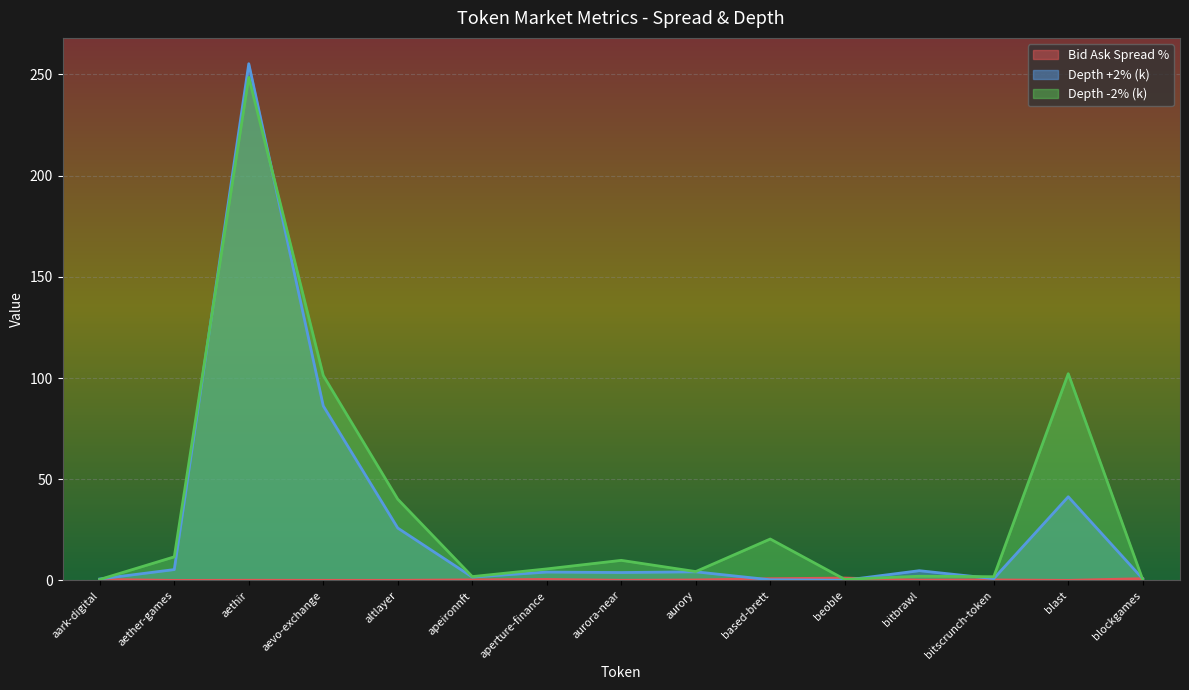

What is the maximum value shown in the chart?

255.3